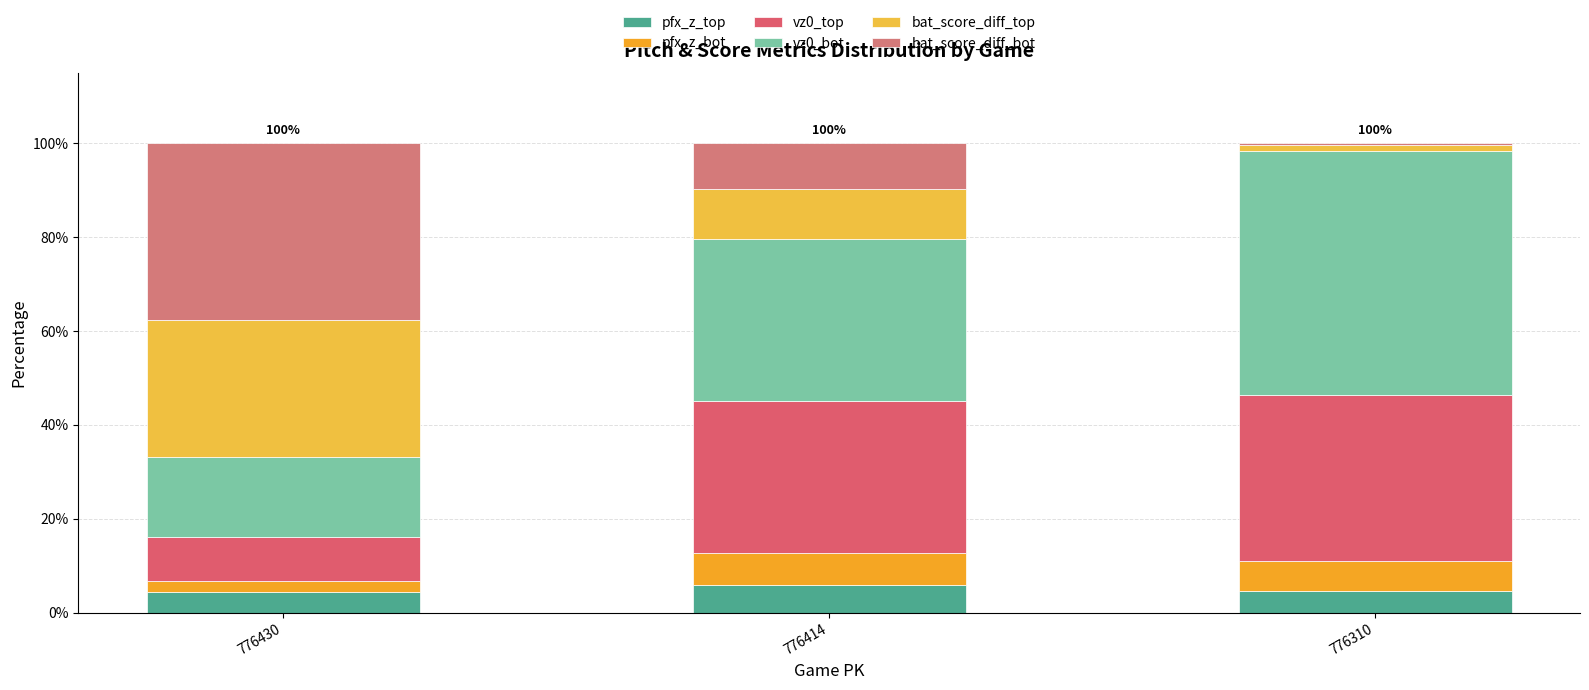

Are the bars horizontal?

No